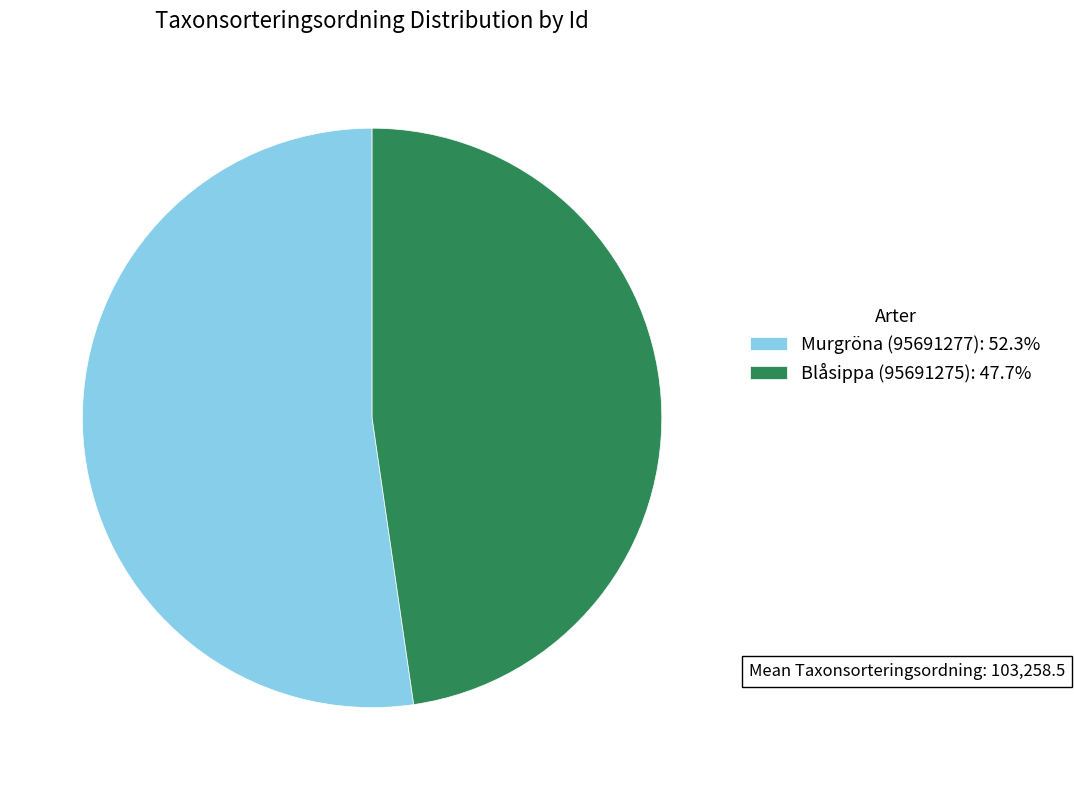

Rank the categories by value from lowest to highest.

Blåsippa (95691275), Murgröna (95691277)